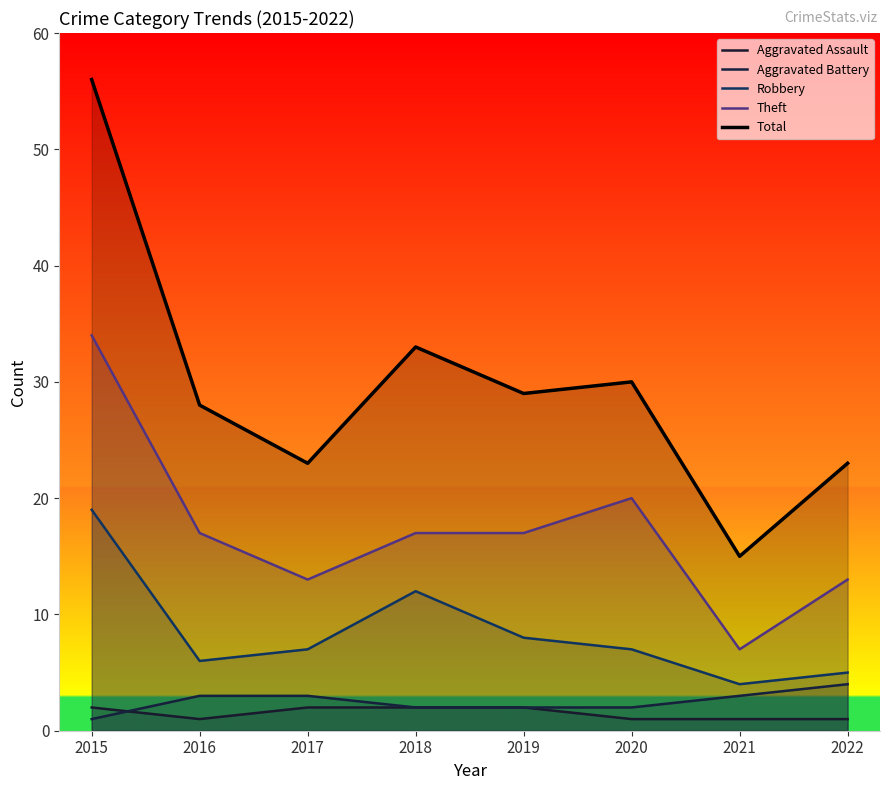

What are all the series names shown in the legend?

Aggravated Assault, Aggravated Battery, Robbery, Theft, Total